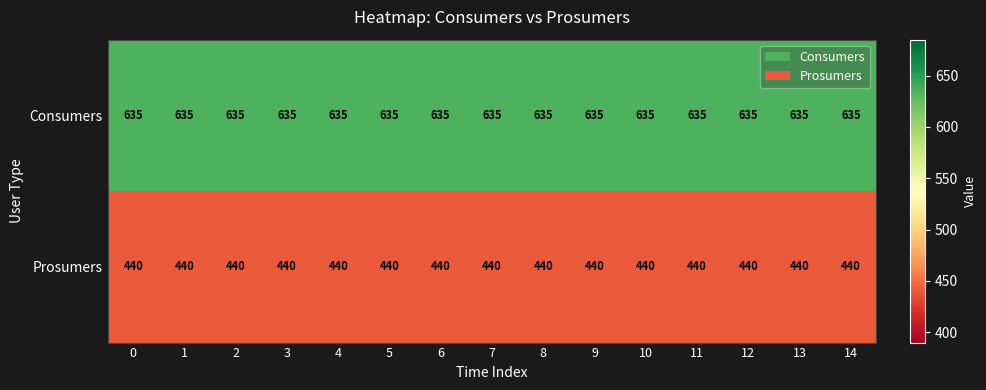

Is it true that Prosumers equals 440 at 2?

True